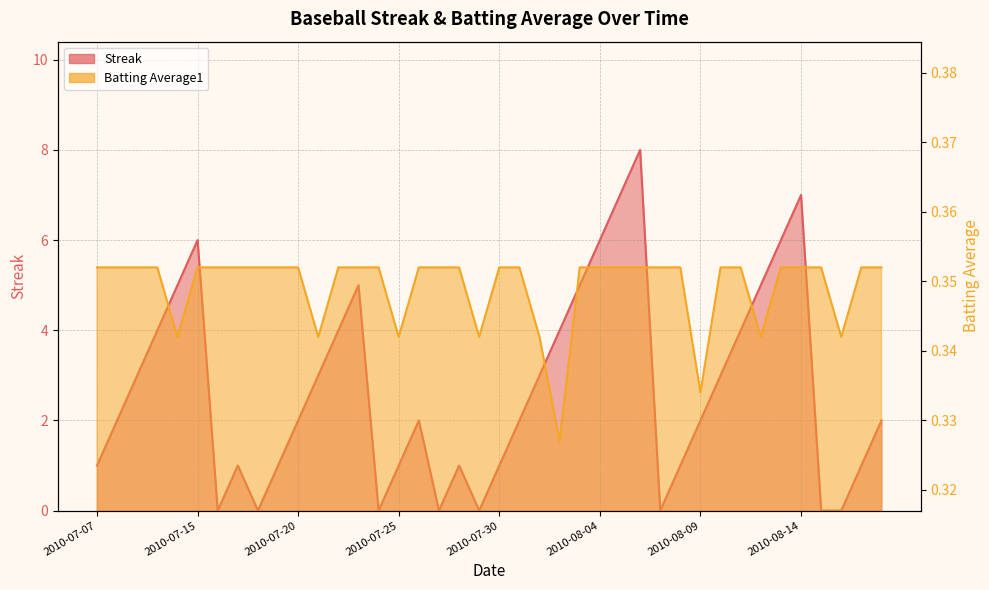

What is the total value across all series at 2010-08-08?

1.4